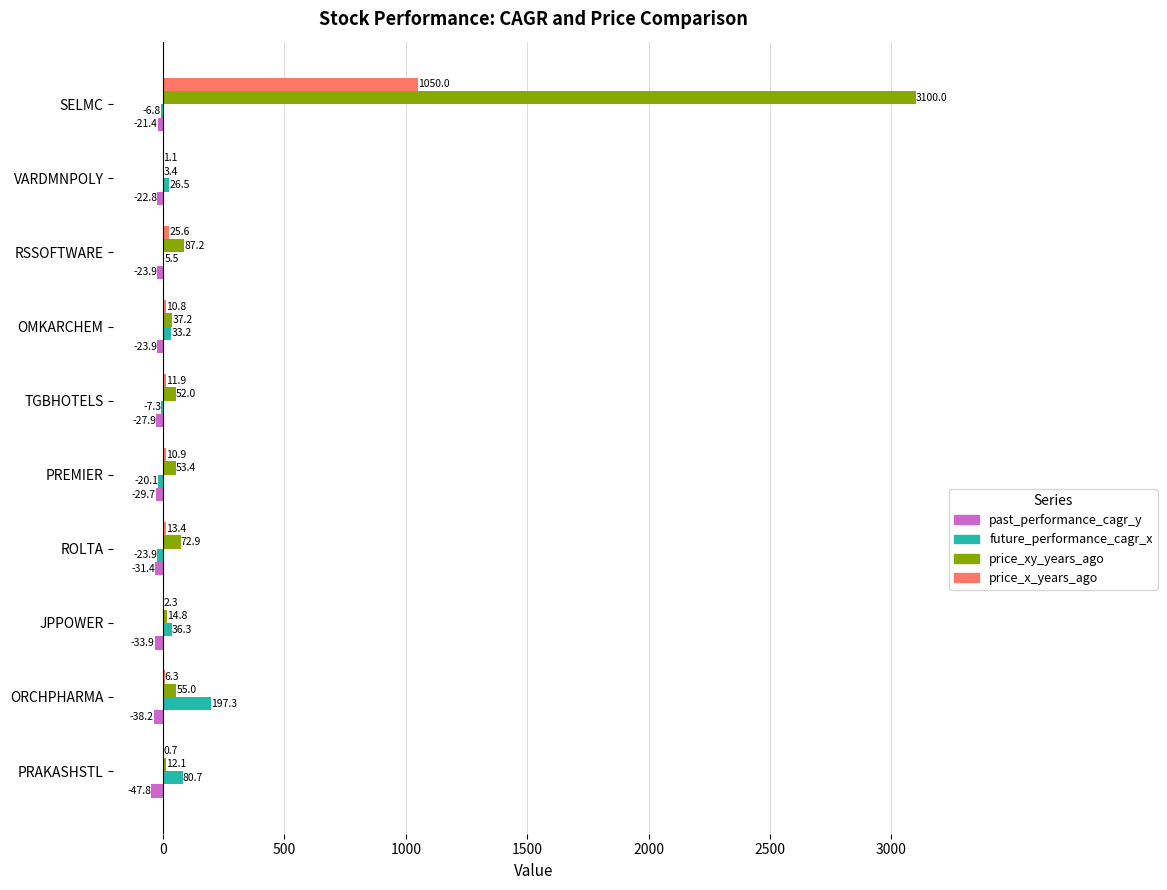

True or false: price_x_years_ago has a value of 1050.0 at SELMC.

True